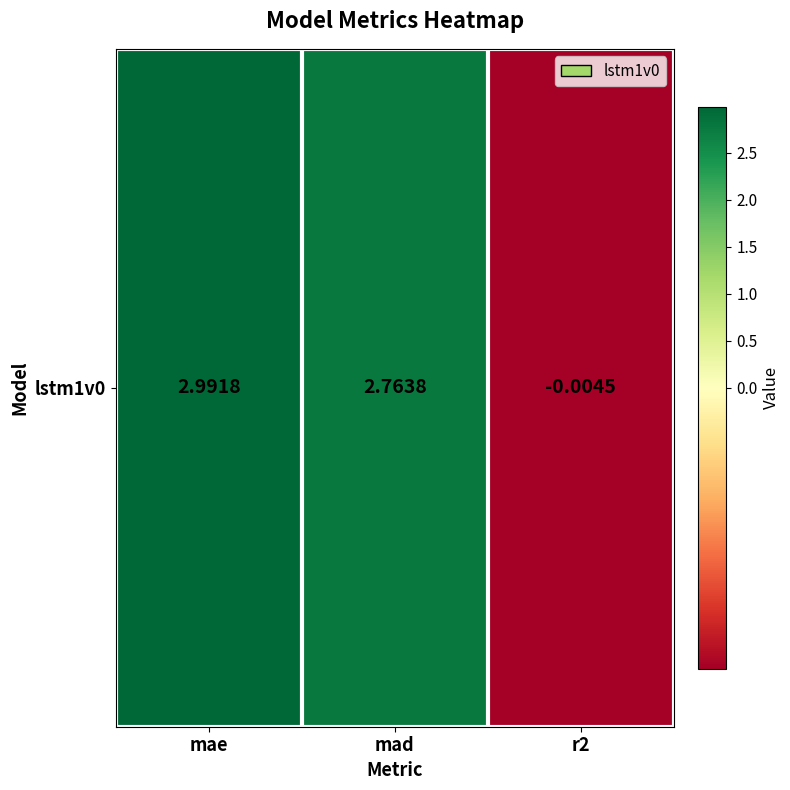

What is the change in value from mad to r2?

-2.8